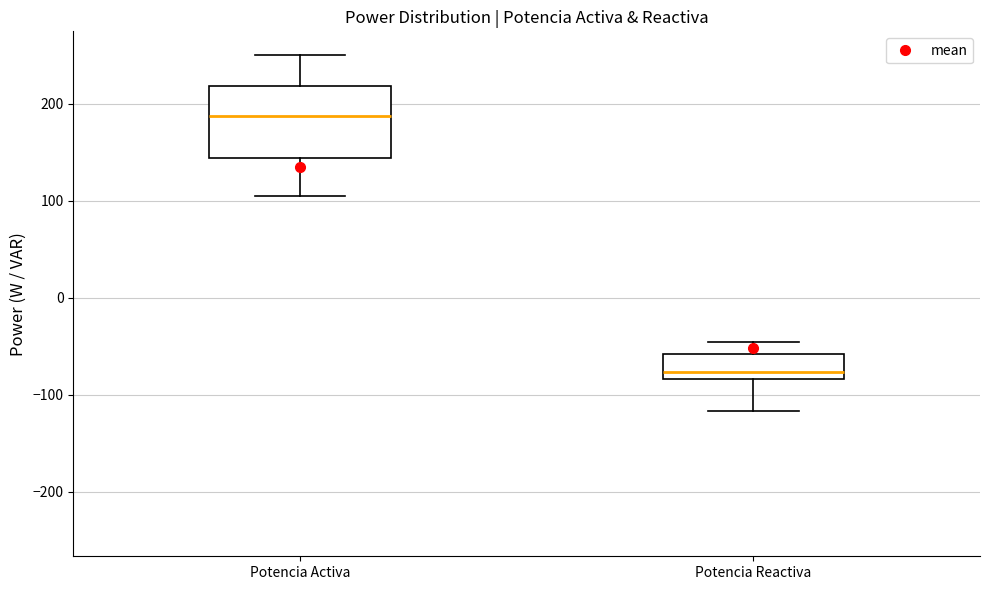

Reading left to right, transcribe this box plot: for each box, give where its median line is, the range the box spans, and where its two whiskers end, as read against the y-axis. The values are not printed on the chart, so give them approximately, as read against the axis.

Potencia Activa: median 190, box 140 to 220, whiskers 110 to 250
Potencia Reactiva: median -80 (just above the box's lower edge), box -80 to -60, whiskers -120 to -50